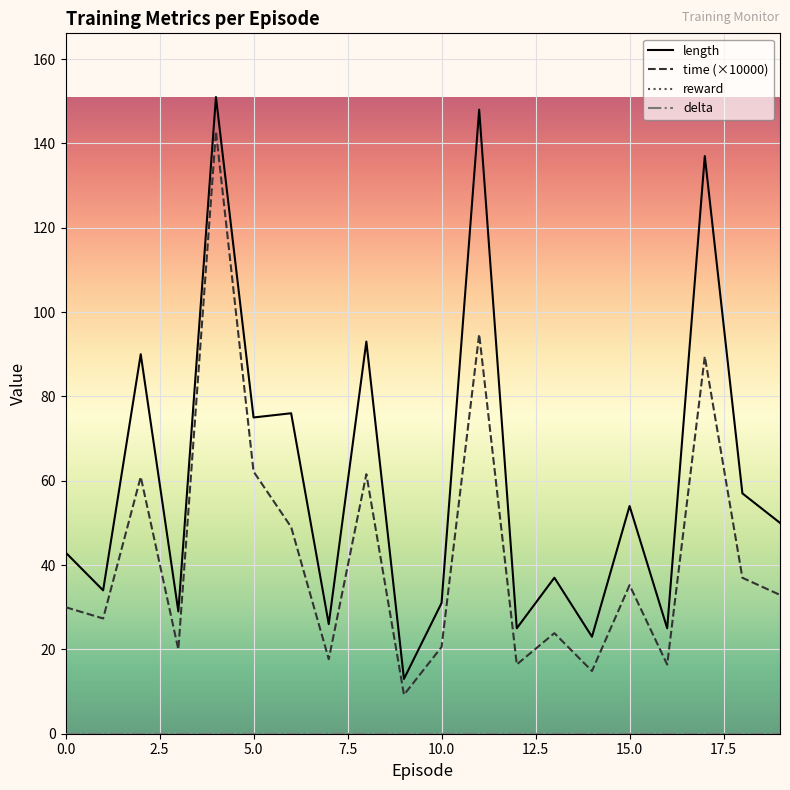

Does the chart display data point markers on the line(s)?

No